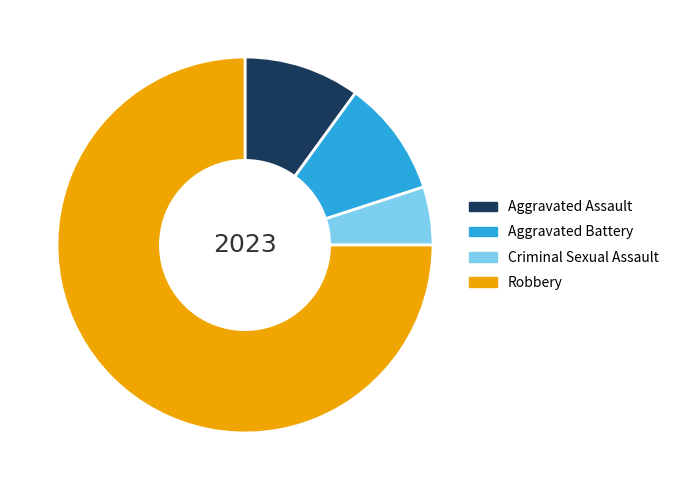

What is the smallest slice in the pie chart?

Criminal Sexual Assault